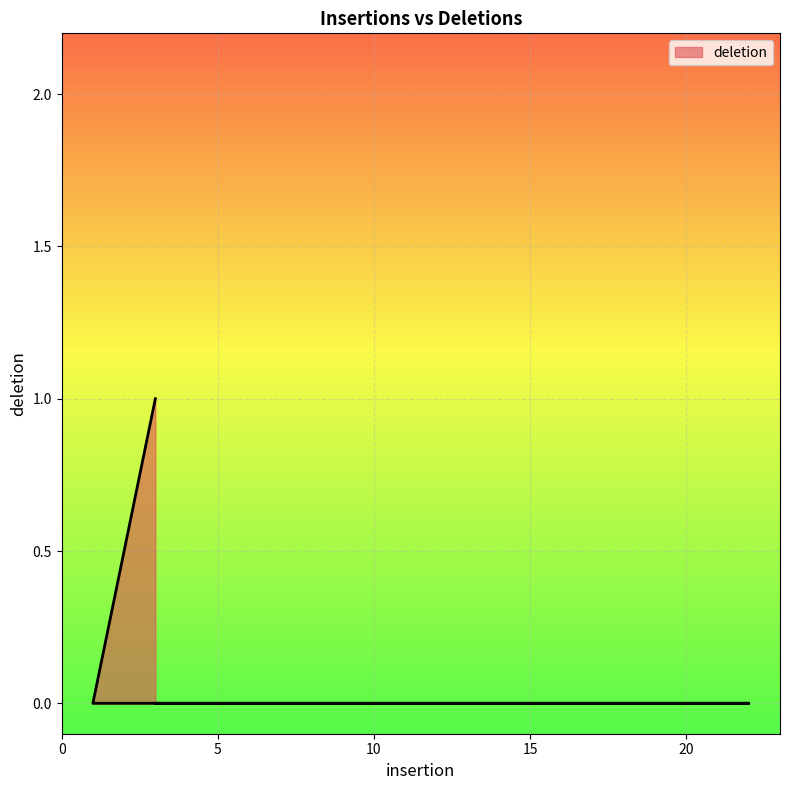

Count the values in the range 0 to 1.

4